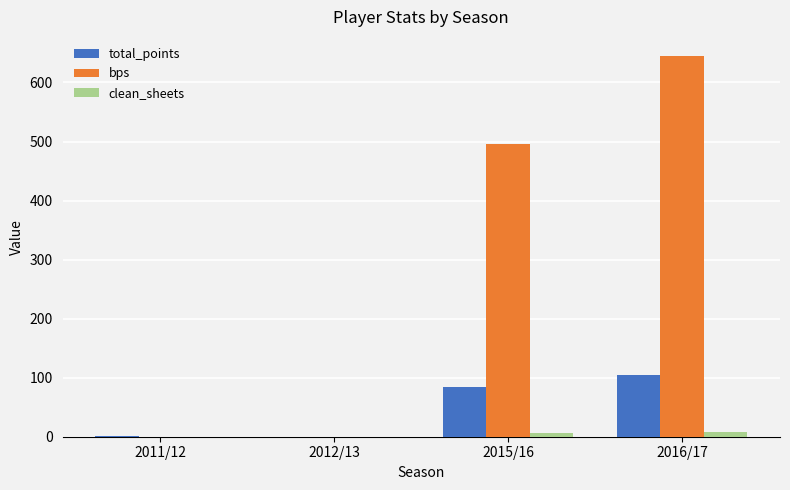

True or false: bps has a value of 0 at 2011/12.

True